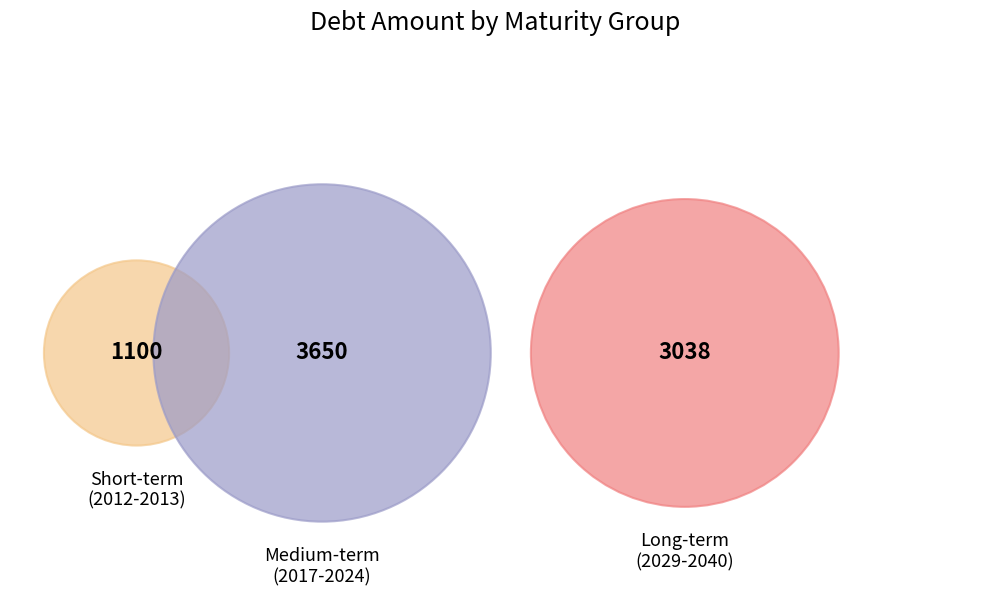

Is there any slice that represents more than half of the pie?

No